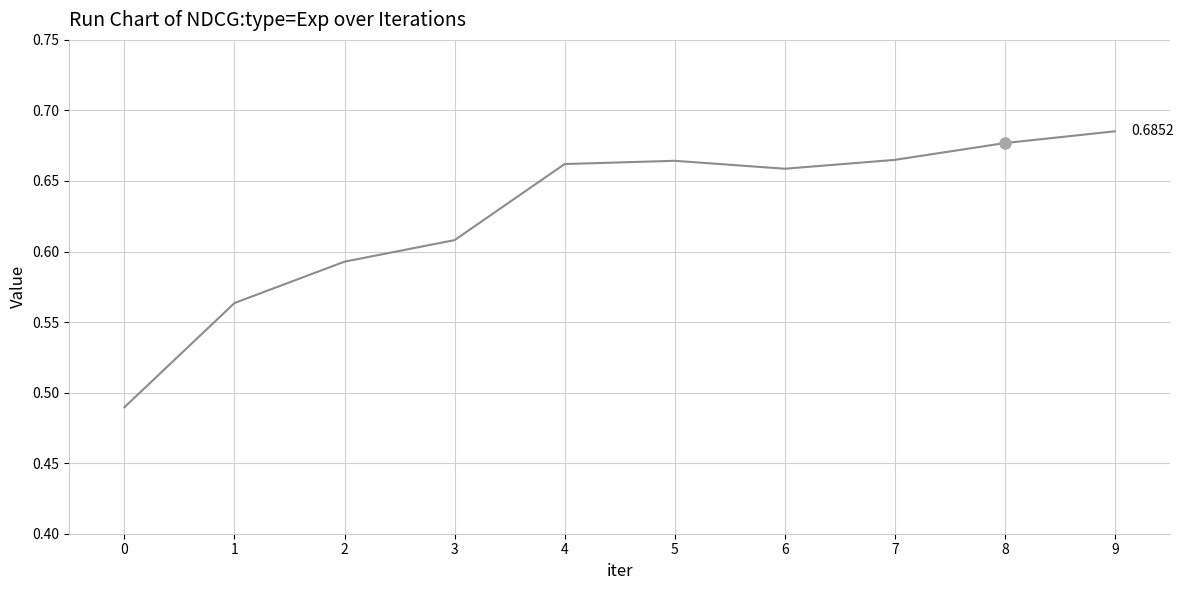

True or false: the data shows 1.1 at 2.

False